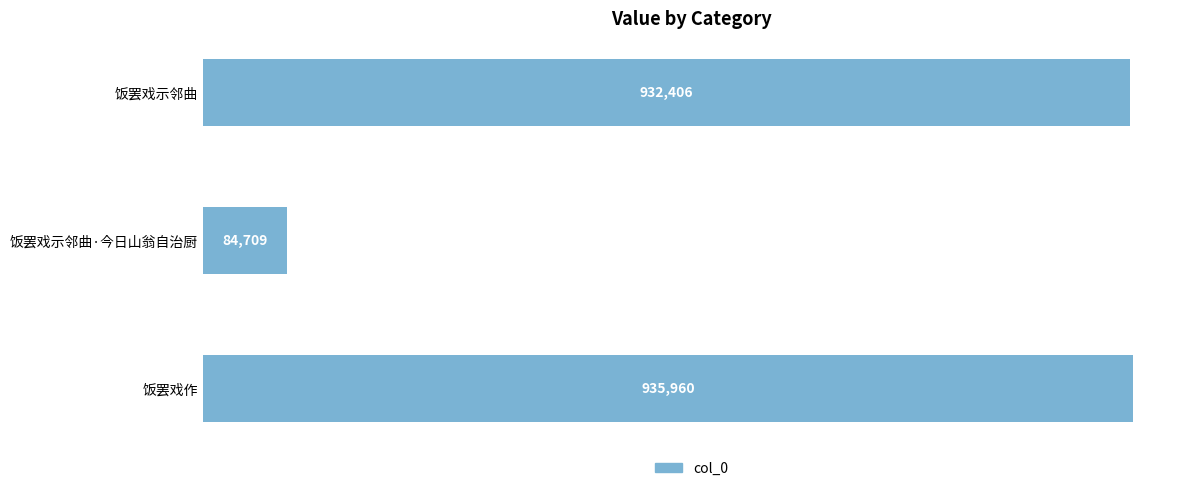

At which label is the value closest to 510334?

饭罢戏示邻曲